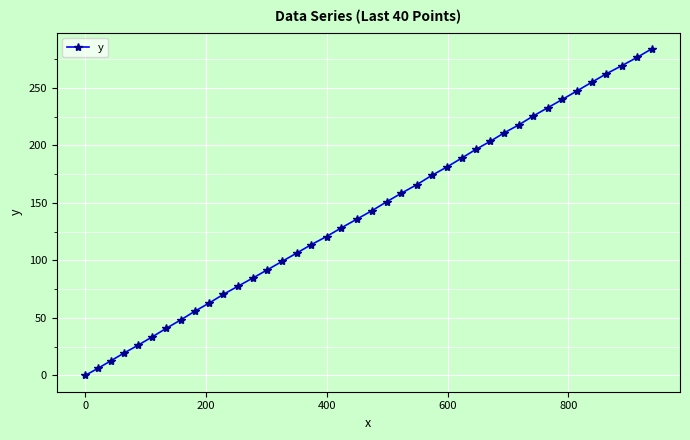

How many data points are less than 143?

20